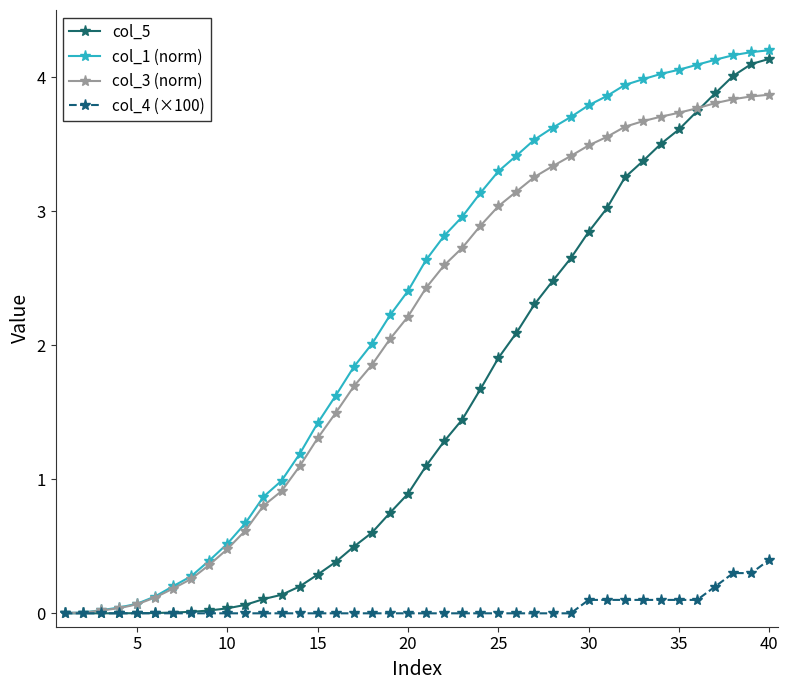

What is the maximum value for col_4 (×100)?

0.4